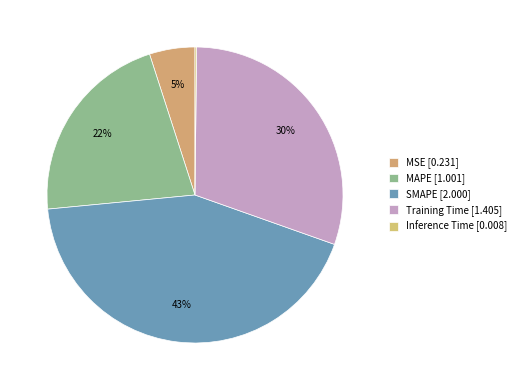

Is there any slice that represents more than half of the pie?

No